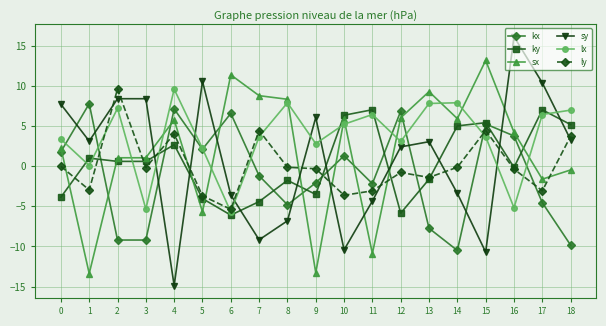

At which category is the sum across all series the highest?

15